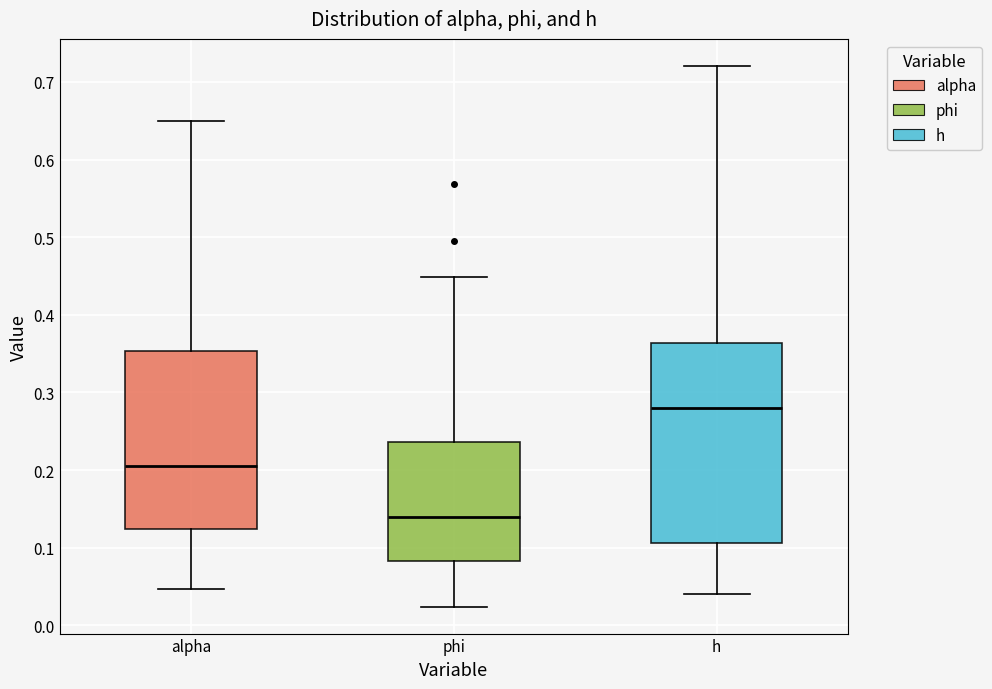

Reading left to right, read every box against the y-axis: the position of its median line, the range the box covers, and the ends of its whiskers. The values are not printed on the chart, so give them approximately, as read against the axis.

alpha: median 0.21, box 0.12 to 0.35, whiskers 0.05 to 0.65
phi: median 0.14, box 0.08 to 0.24, whiskers 0.02 to 0.45
h: median 0.28, box 0.11 to 0.36, whiskers 0.04 to 0.72